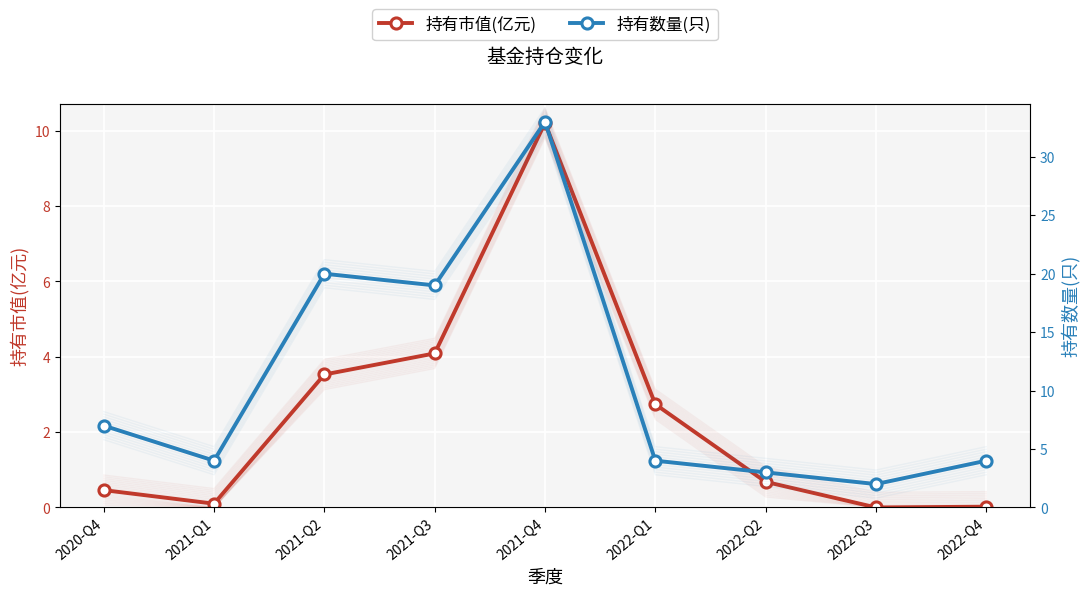

Which series has the widest spread of values?

持有数量(只)